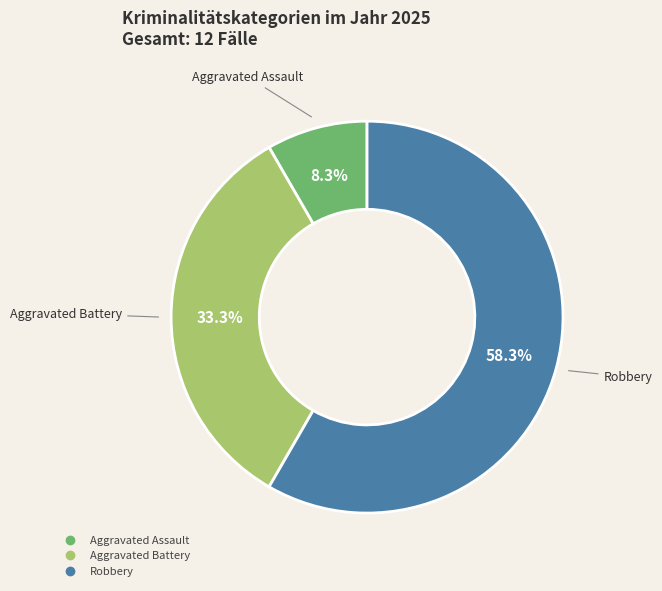

Does any single category account for the majority?

Yes